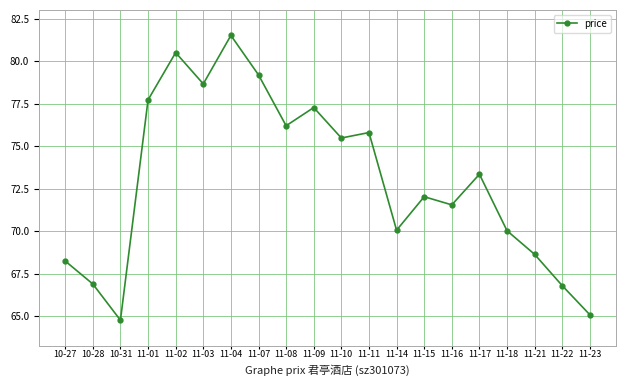

What is the label of the 8th point from the right?

11-14